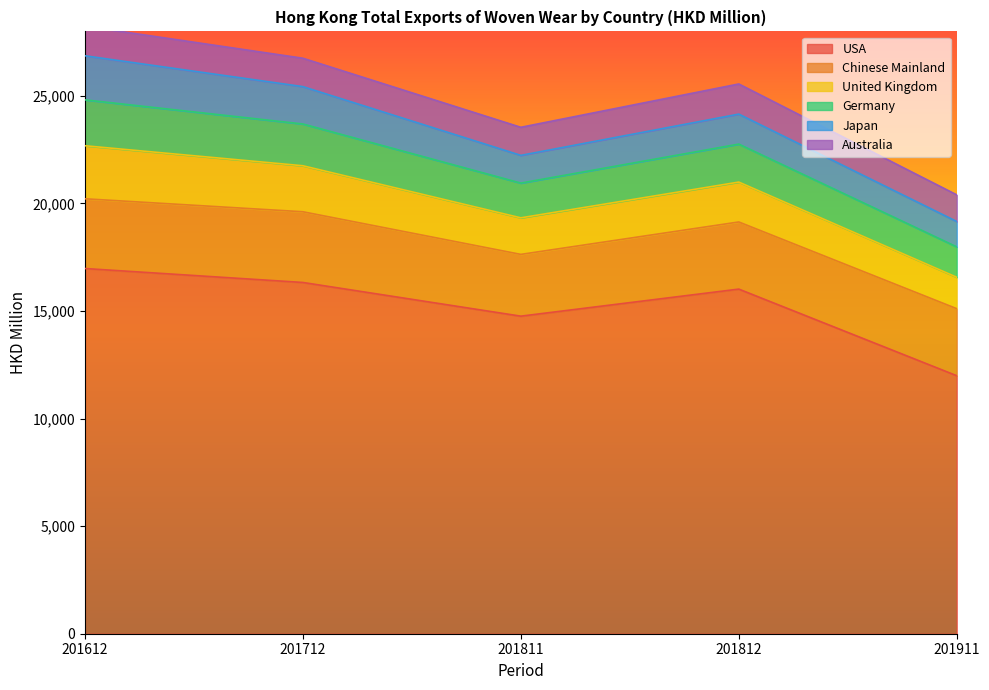

The value of Australia at 201911 is 369.3. True or false?

False